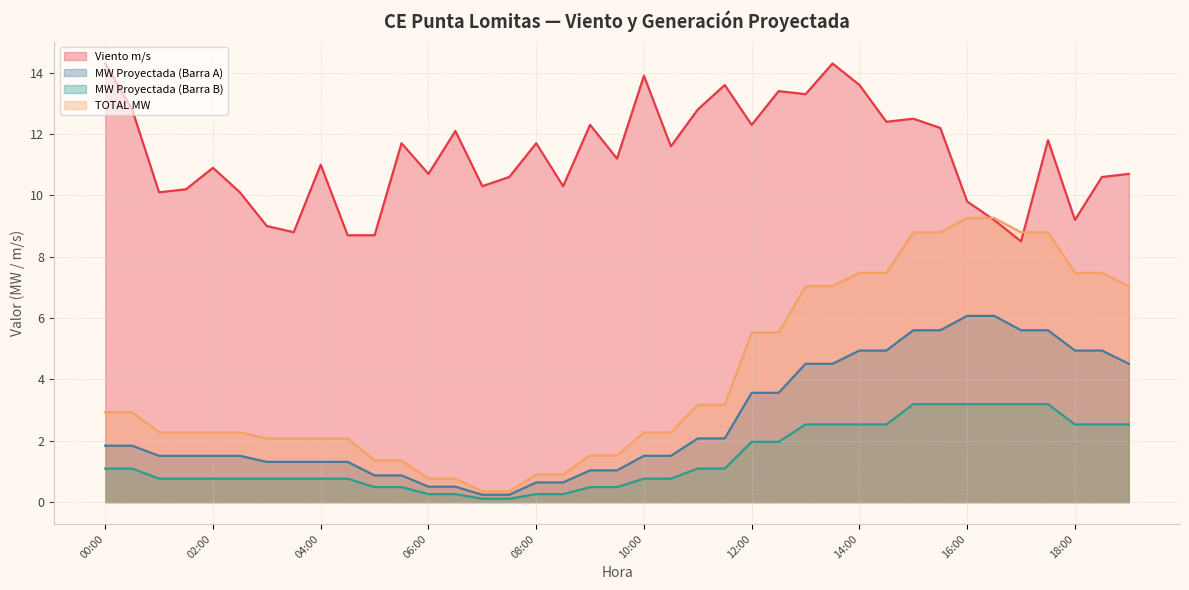

True or false: Viento m/s and MW Proyectada (Barra A) intersect in this chart.

False